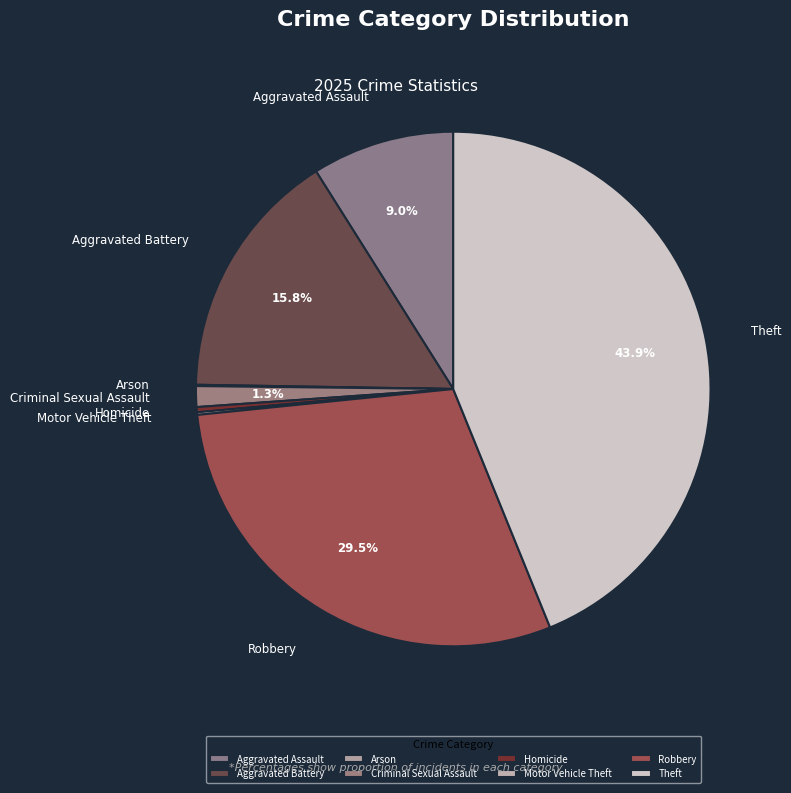

Which has a higher value, Robbery or Aggravated Battery?

Robbery